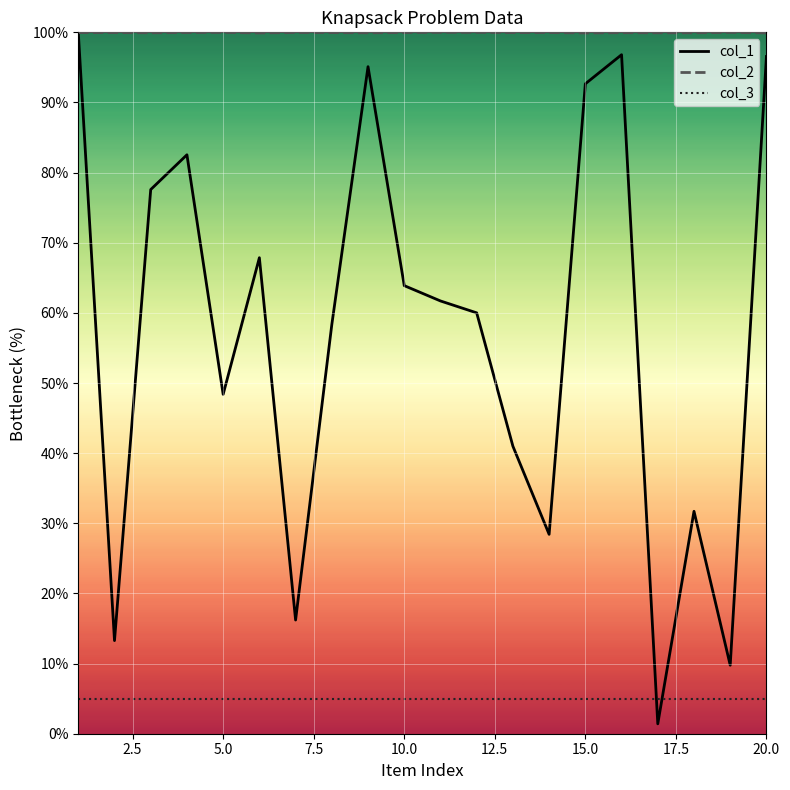

What is the total value across all series at 10.0?

168.9